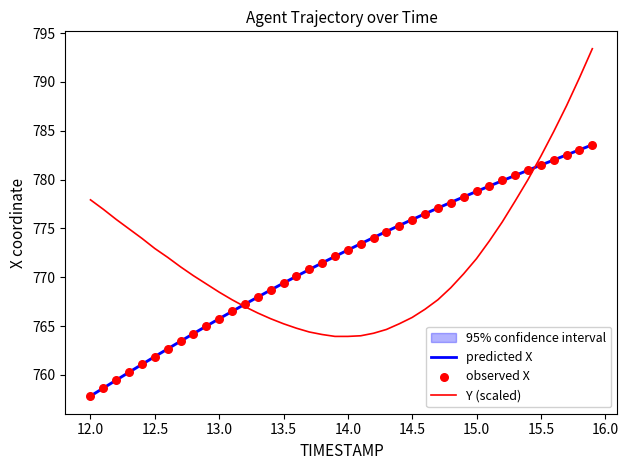

At how many categories does at least one series exceed 787?

3